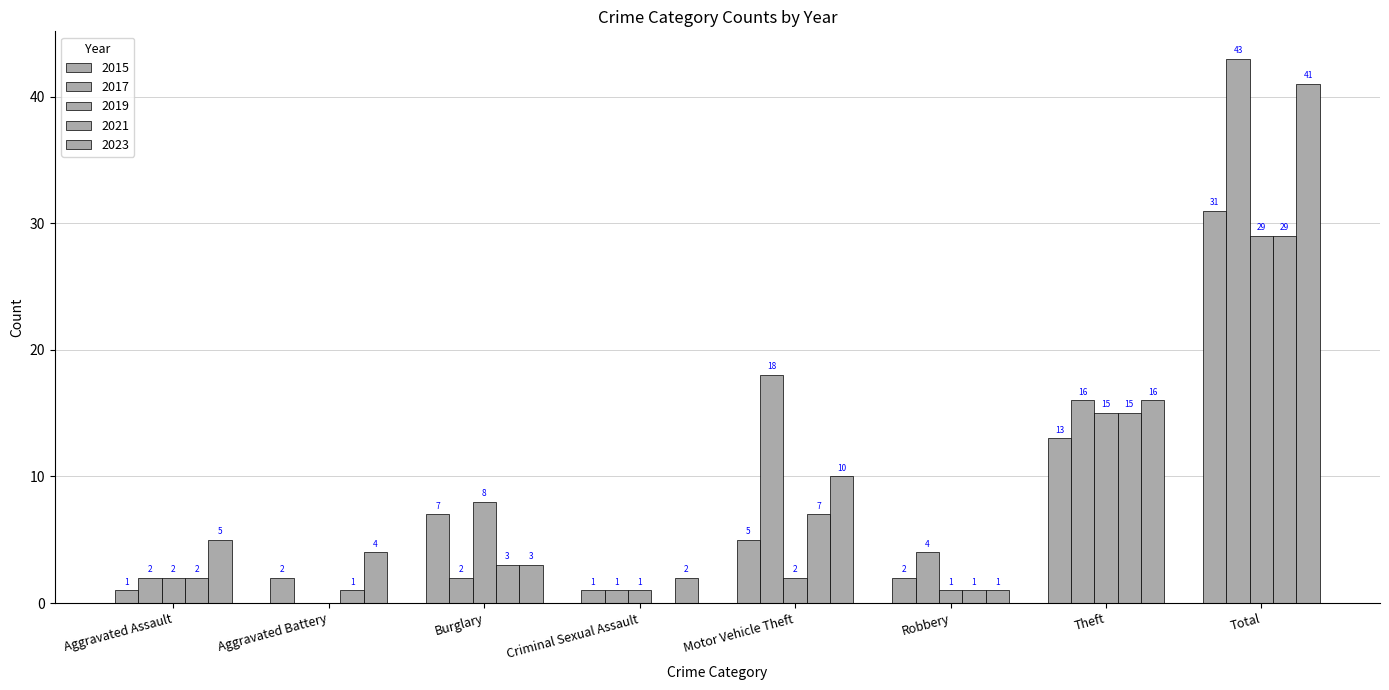

How many groups of bars are there?

8